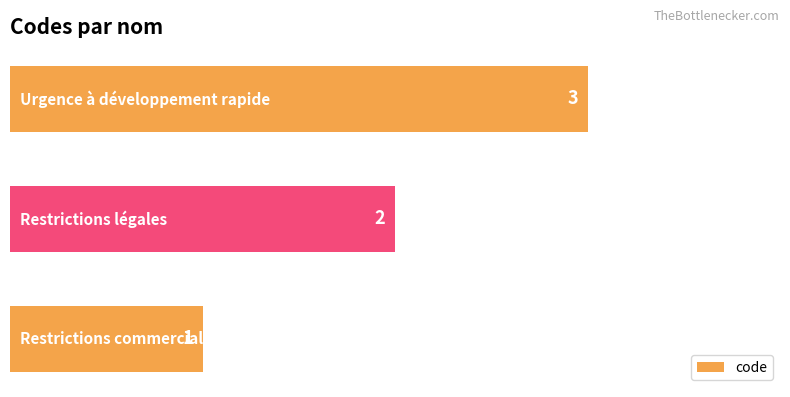

How many values are between 1 and 3?

3